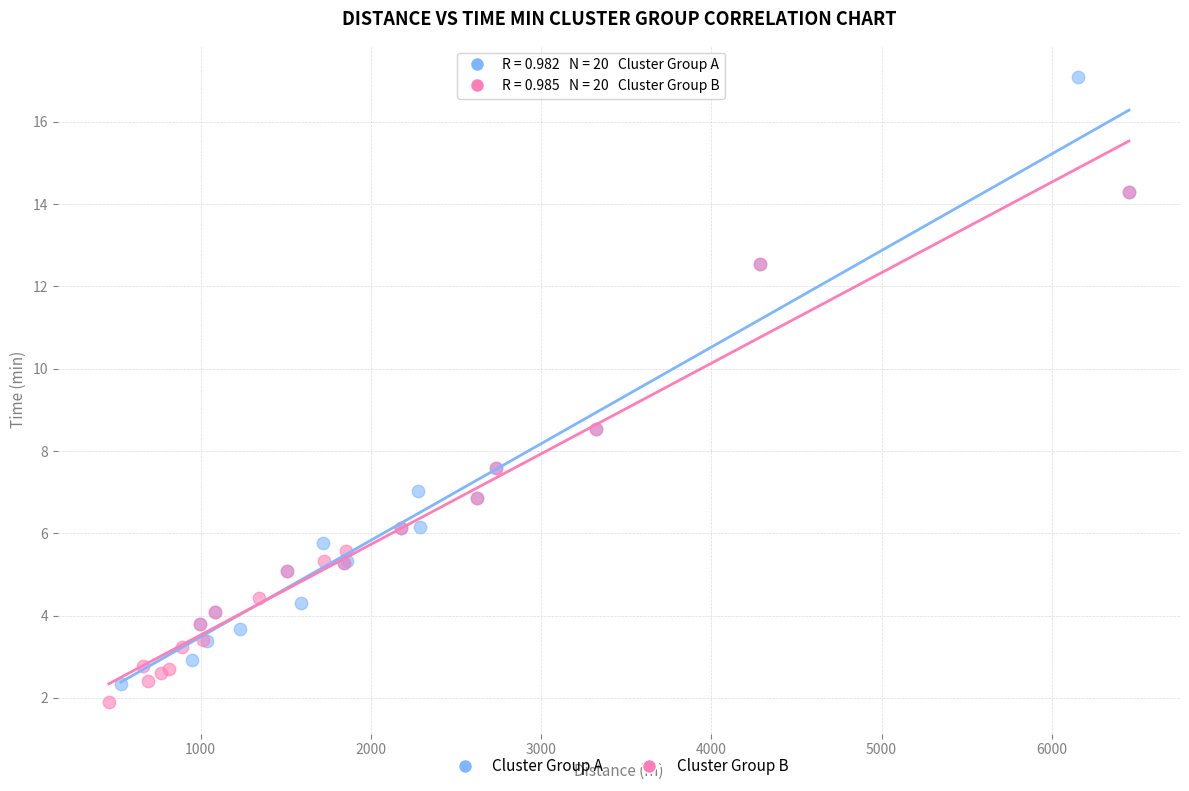

Which series has the widest spread of Y values?

Cluster Group A